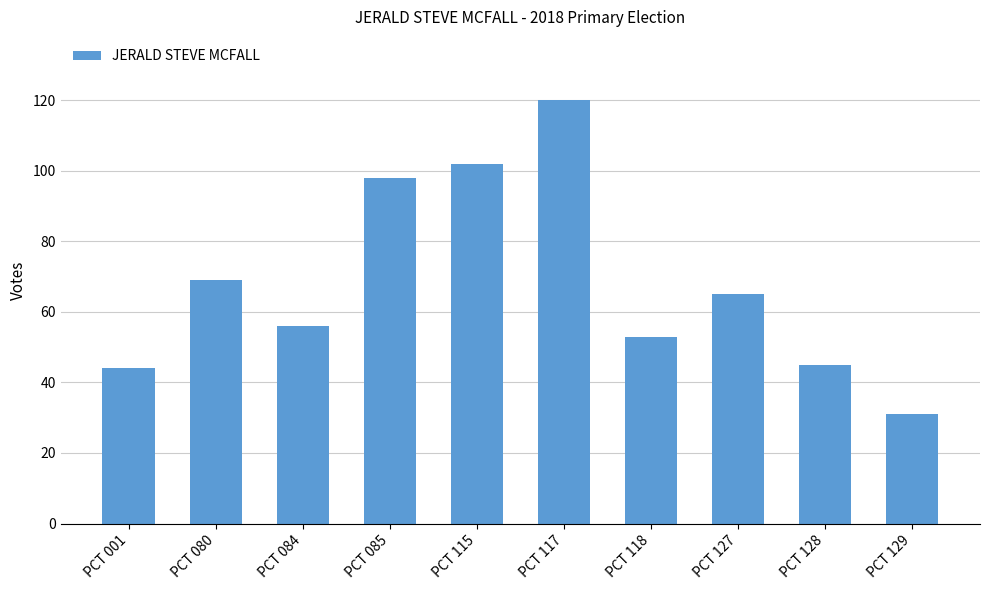

At which label is the value closest to 75?

PCT 080